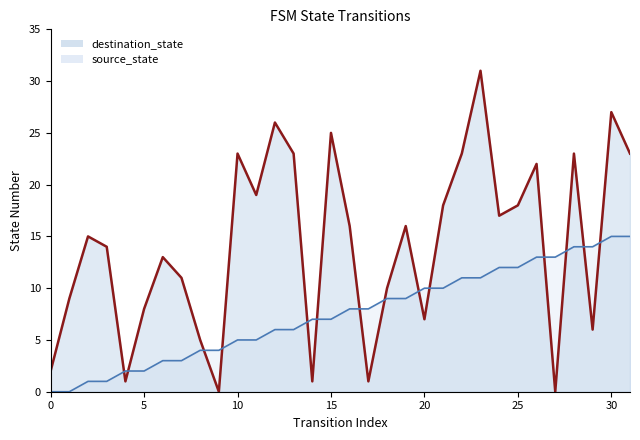

Does the chart display data point markers on the line(s)?

No